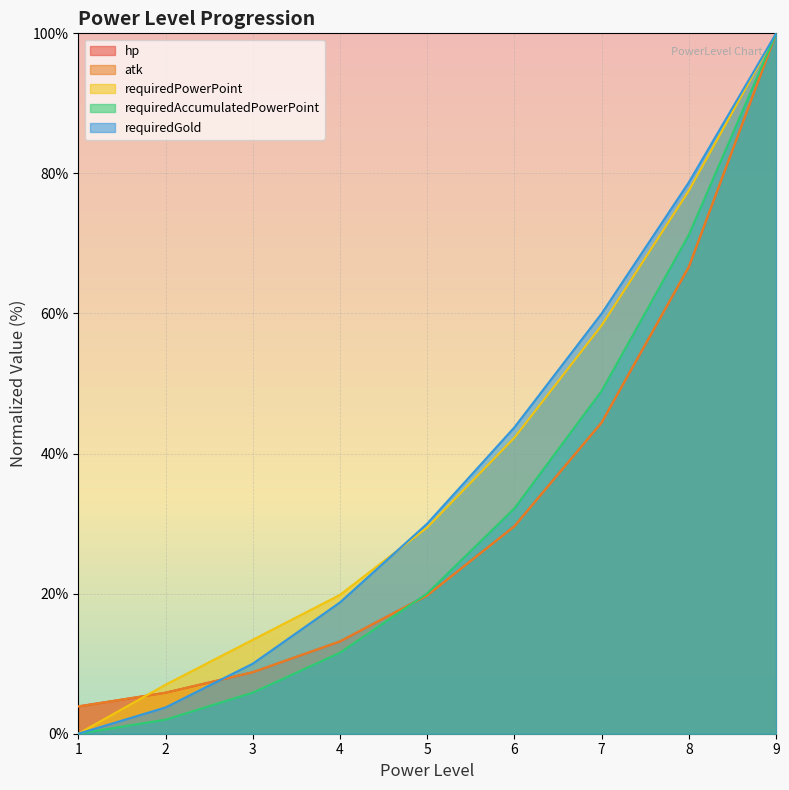

Reading left to right, what are all the values shown in this chart?

hp|Float: 3.9	5.9	8.8	13.2	19.8	29.6	44.4	66.7	100.0
atk|Float: 3.9	5.9	8.8	13.2	19.7	29.6	44.4	66.7	100.0
requiredPowerPoint|Int: 0.0	7.0	13.4	19.8	29.4	42.3	58.3	77.6	100.0
requiredAccumulatedPowerPoint|Int: 0.0	2.0	5.9	11.6	20.0	32.2	49.0	71.2	100.0
requiredGold|Int: 0.0	3.8	10.0	18.8	30.0	43.8	60.0	78.8	100.0